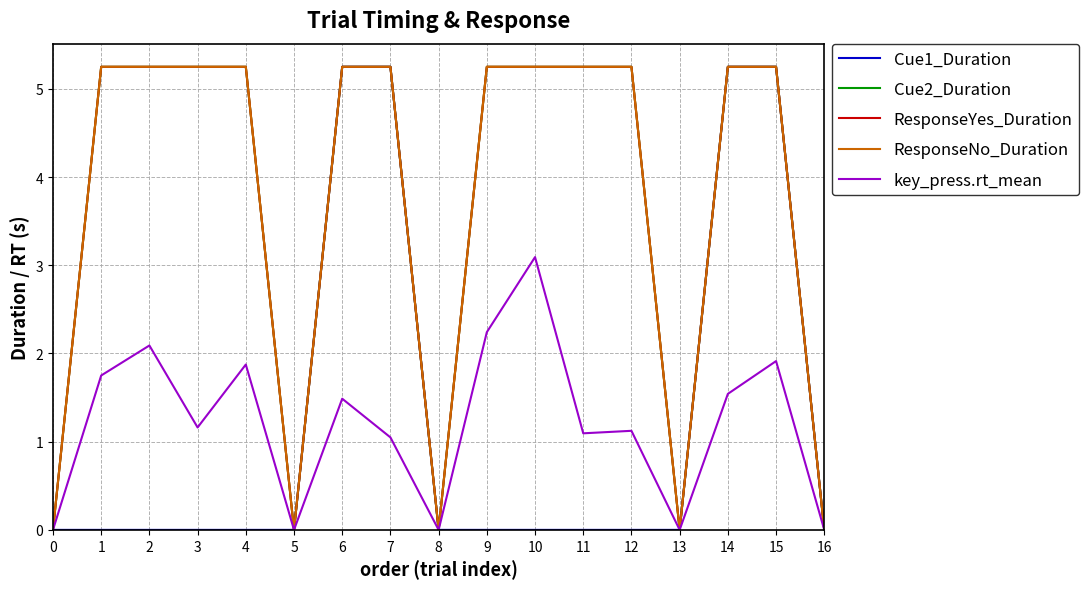

Does the chart display data point markers on the line(s)?

No